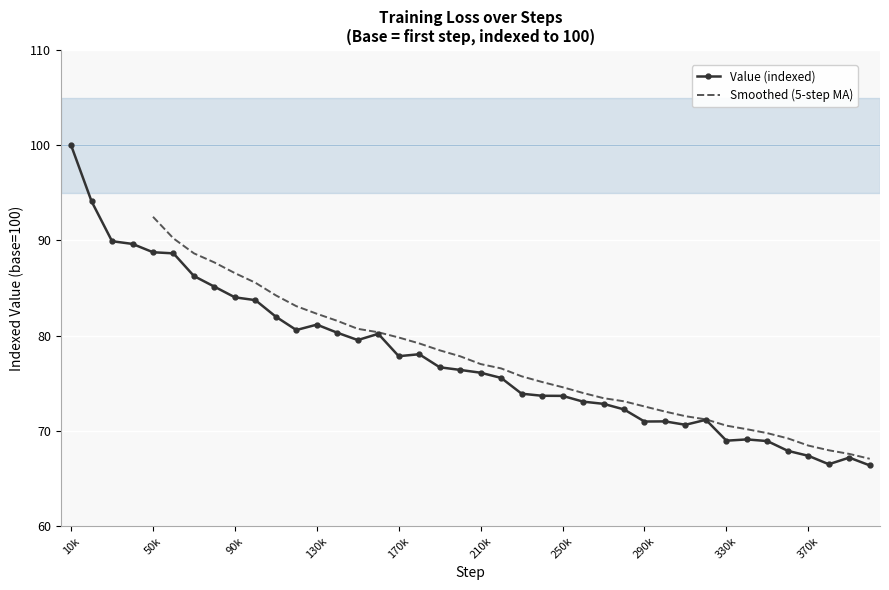

Is it true that Value (indexed) equals 118.0 at 130k?

False